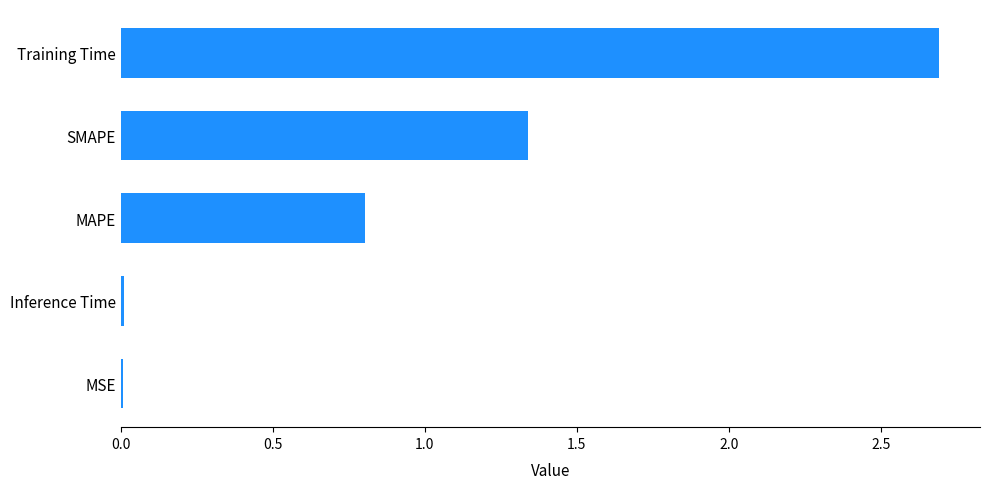

What is the change in value from SMAPE to Training Time?

+1.4